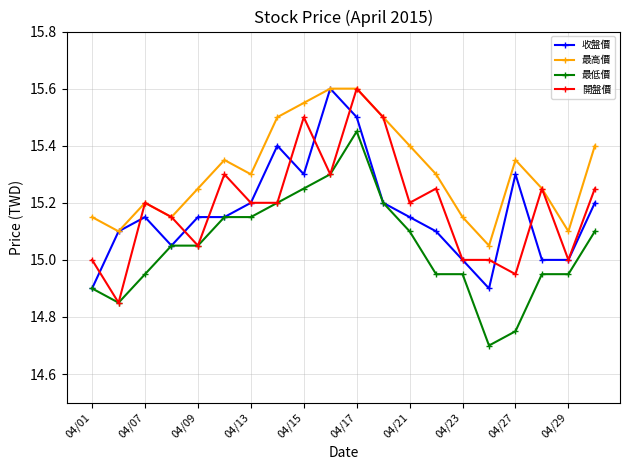

True or false: 最高價 and 最低價 intersect in this chart.

False